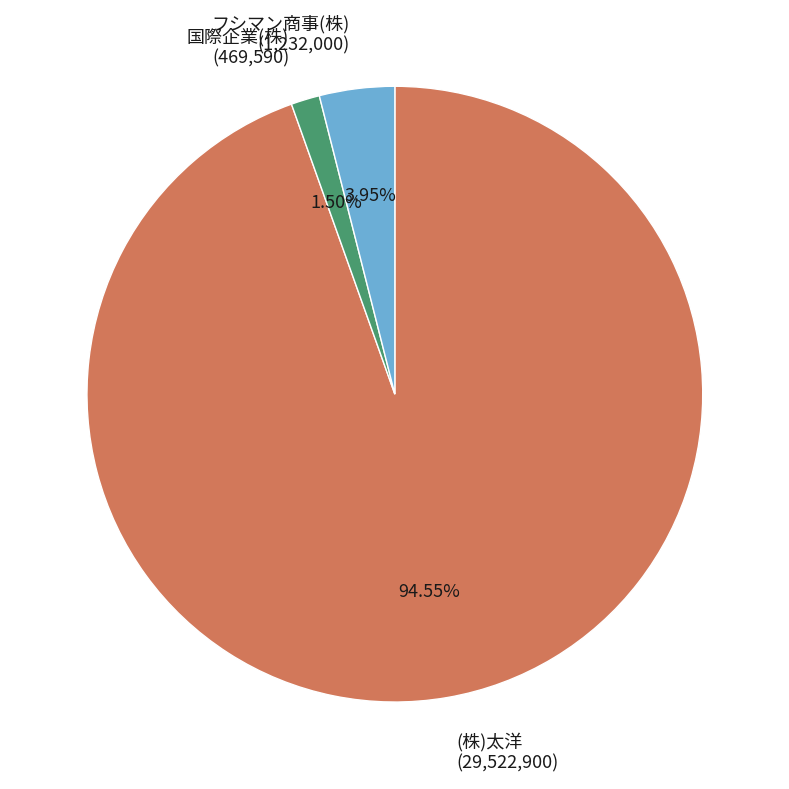

What is the smallest slice in the pie chart?

国際企業(株) (469,590)